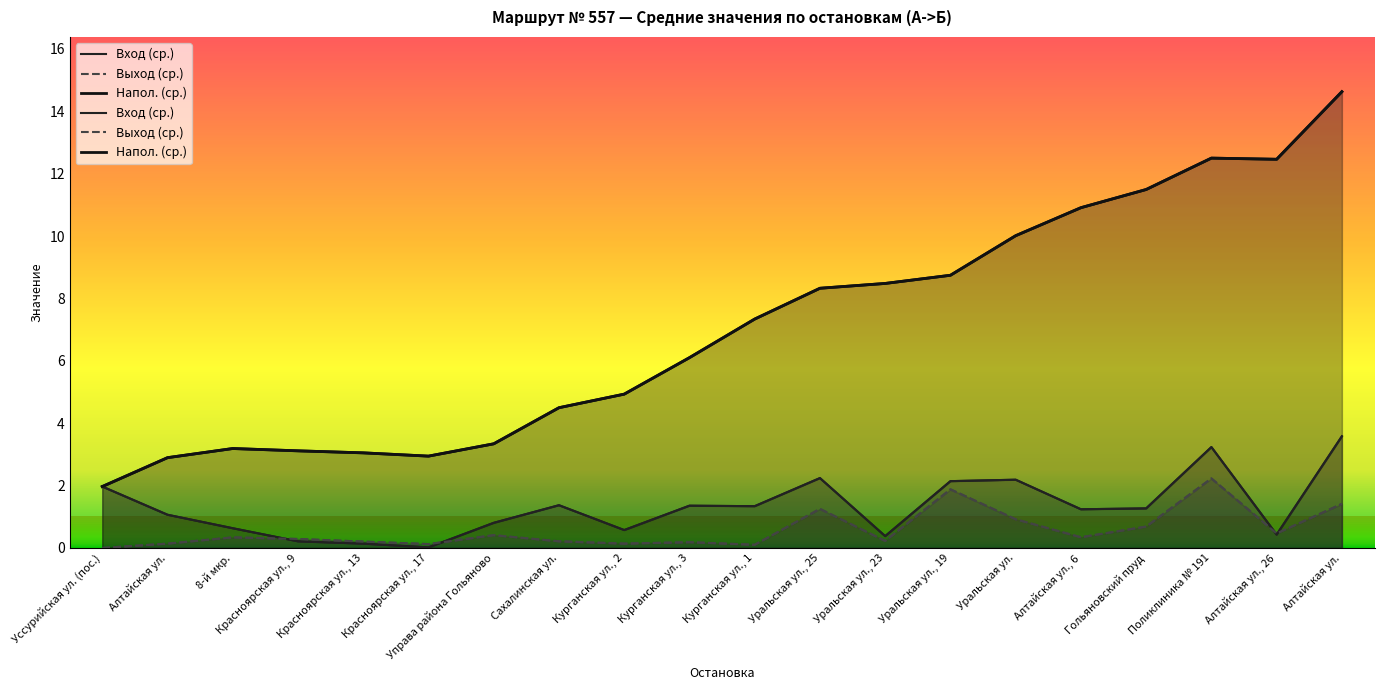

What is the lowest value of the Напол. (ср.) series?

2.0